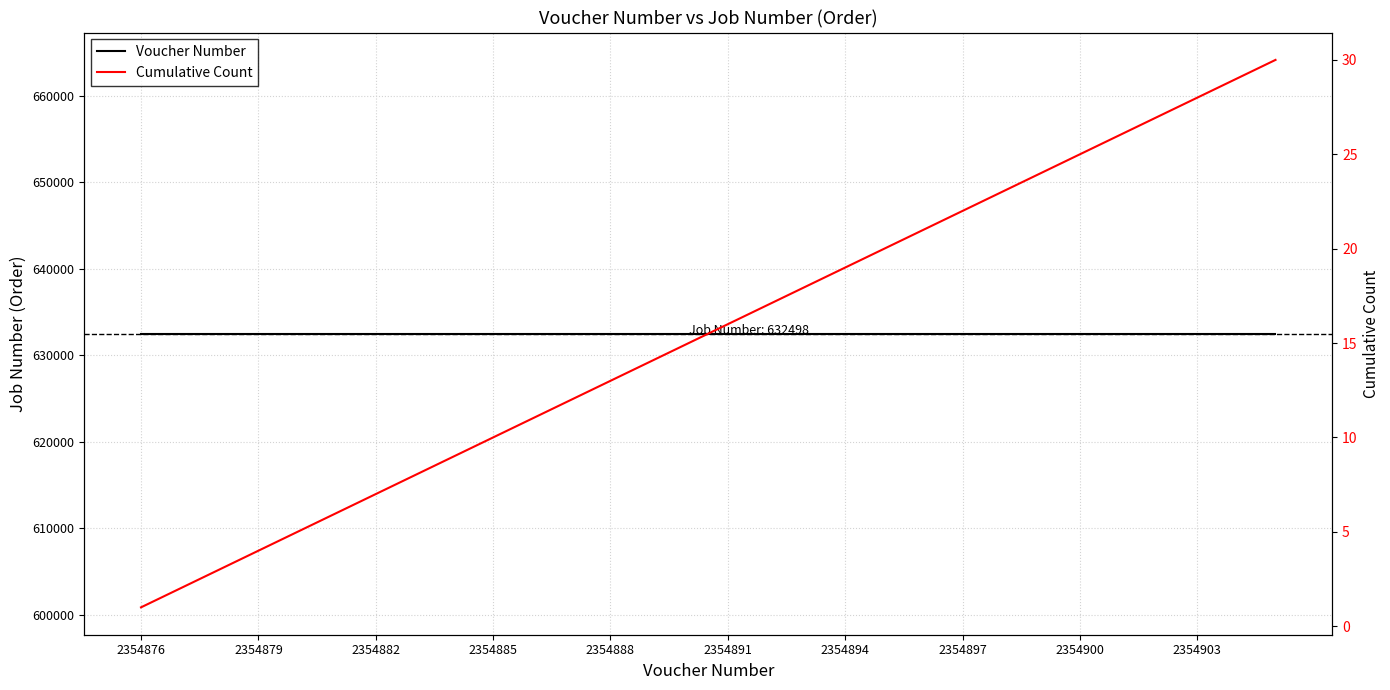

The value of Voucher Number at 2354885 is 632498. True or false?

True